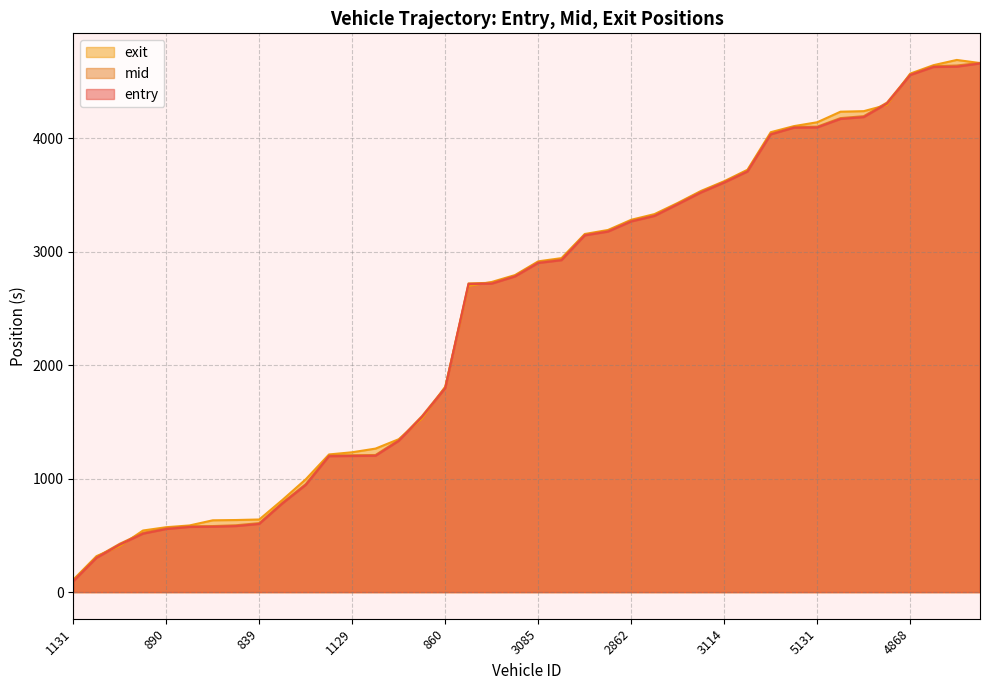

Which has a higher value, 3159 or 3176?

3159